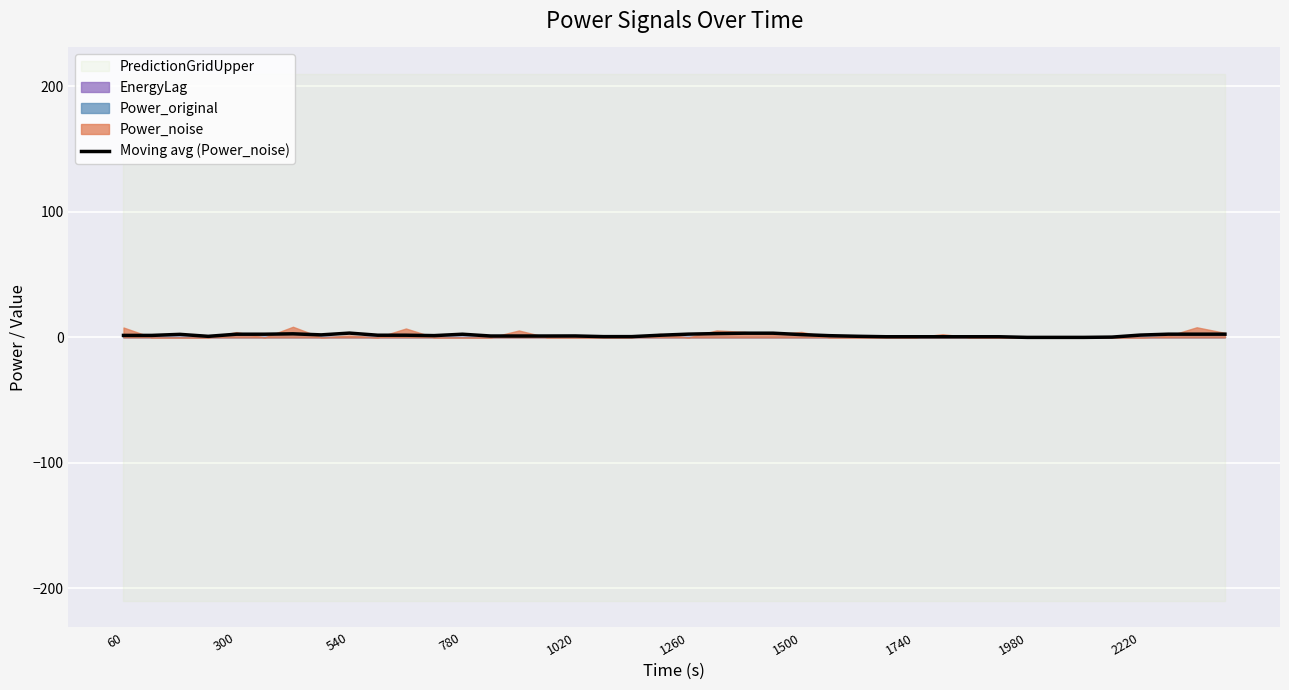

The Moving avg (Power_noise) series shows 2.5 at 300. True or false?

True